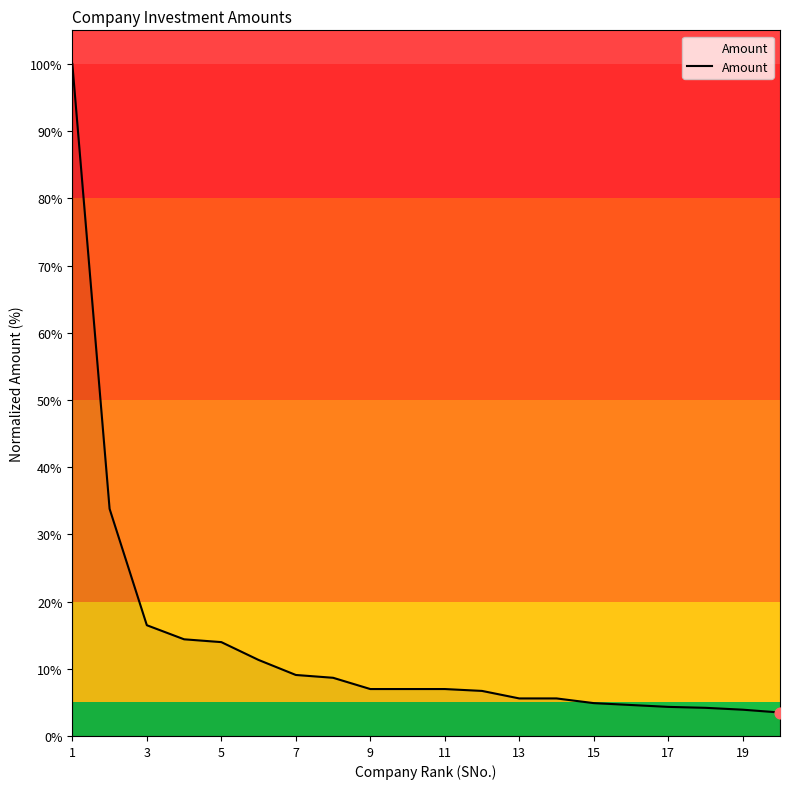

What is the greatest value displayed?

100.0